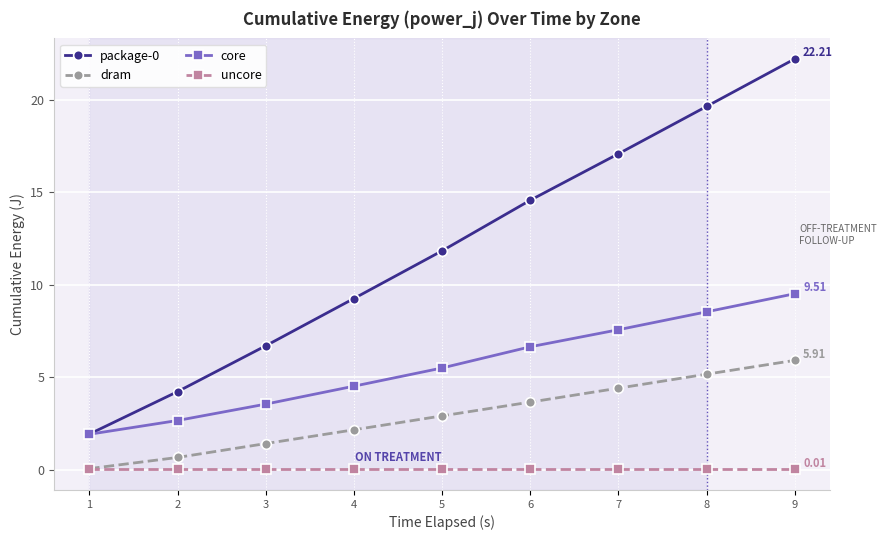

At how many categories does at least one series exceed 20?

1